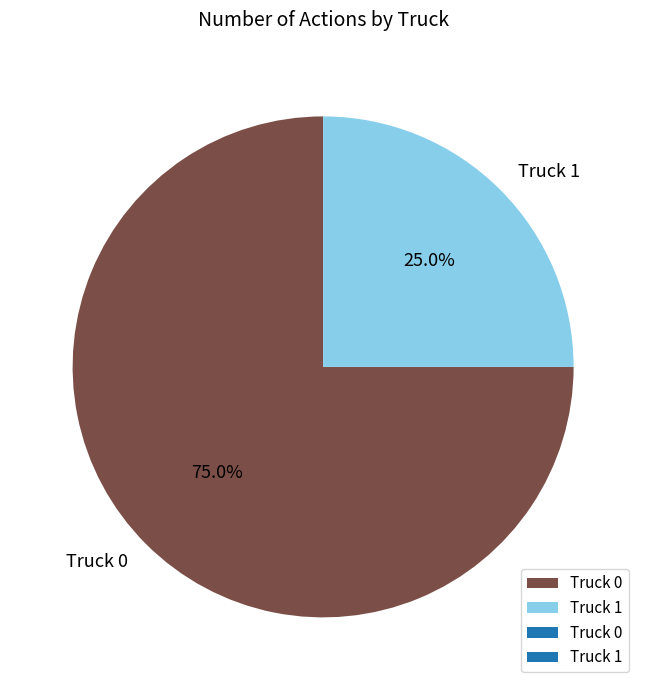

Approximately how many times larger is the value at Truck 1 compared to Truck 0?

0.3